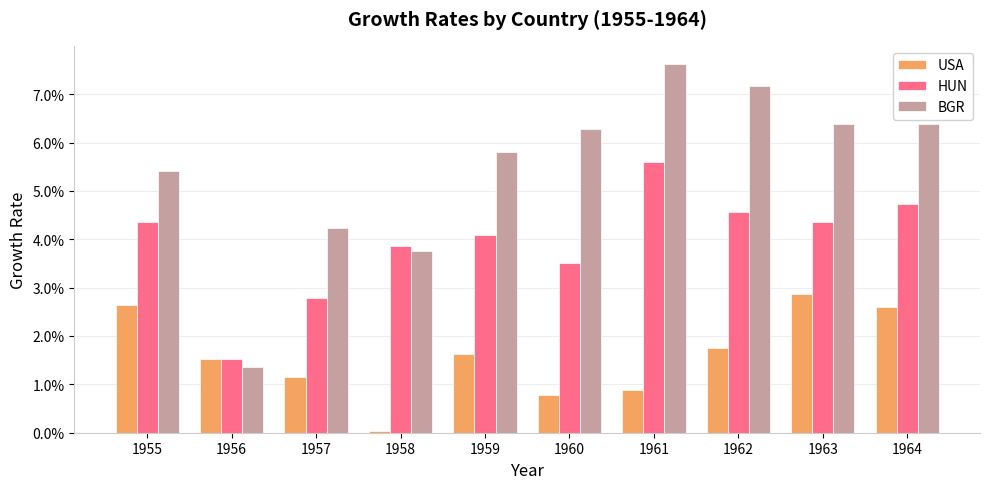

The value of BGR at 1956 is 0.0. True or false?

False